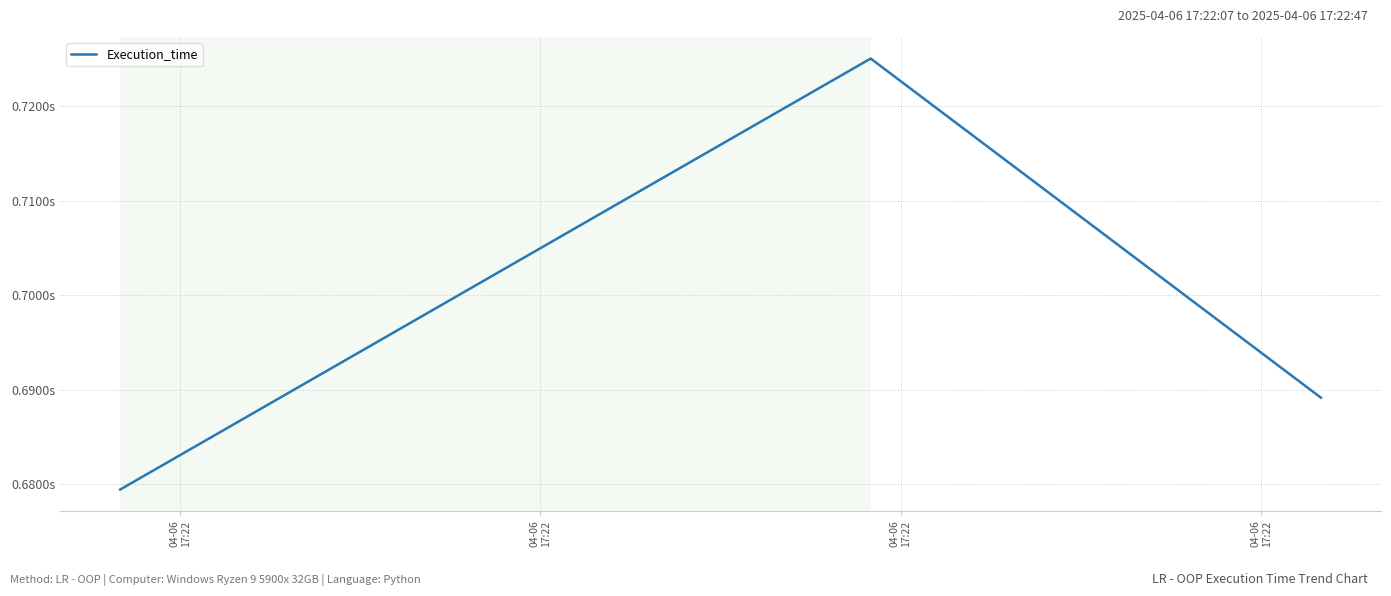

What is the maximum value shown in the chart?

0.7